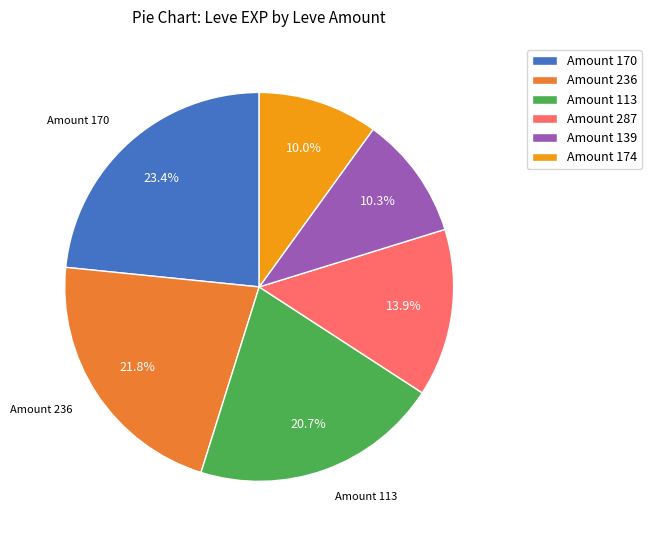

What is the total percentage of Amount 287 and Amount 174?

23.9%